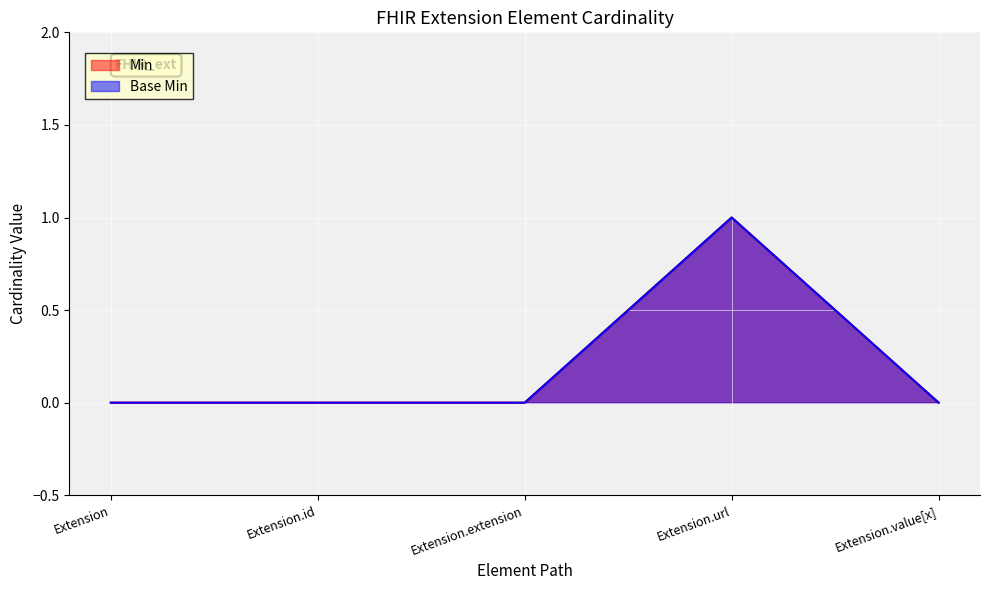

True or false: Min and Base Min cross at least once.

False